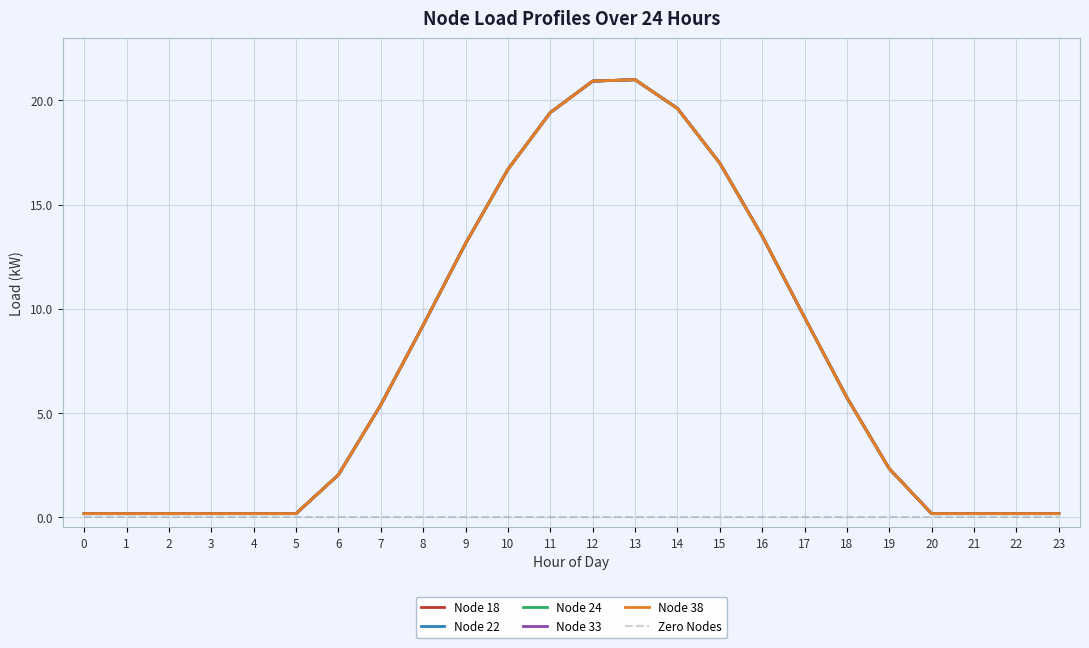

Where does the Node 22 series first go above 5?

7